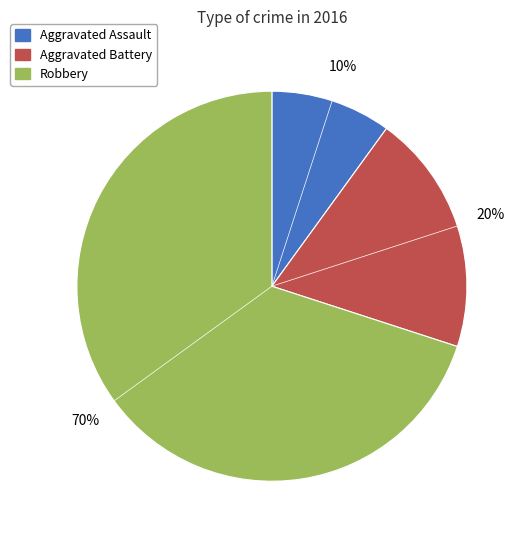

The Robbery slice represents 70% of the pie. True or false?

True